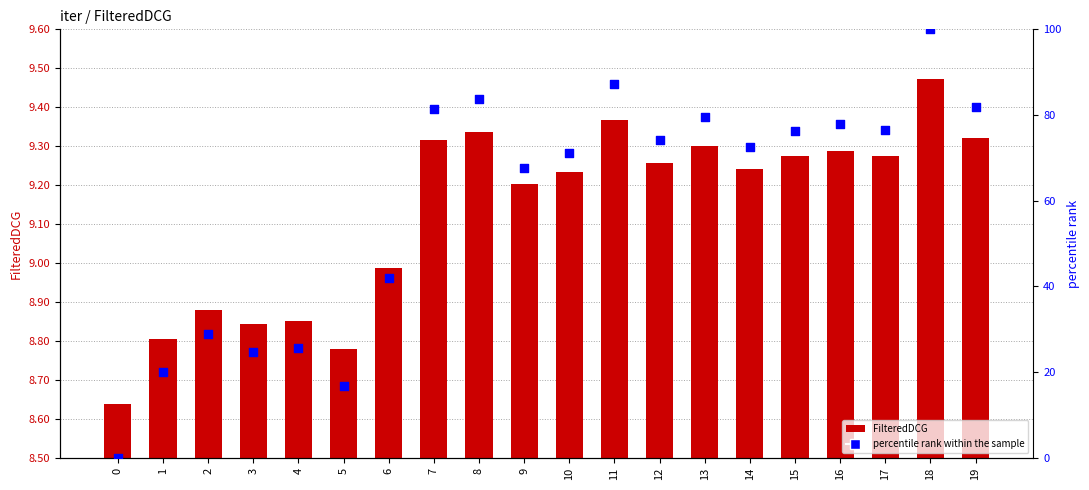

Is the value of FilteredDCG at 18 greater than the value of percentile rank within the sample at 19?

No